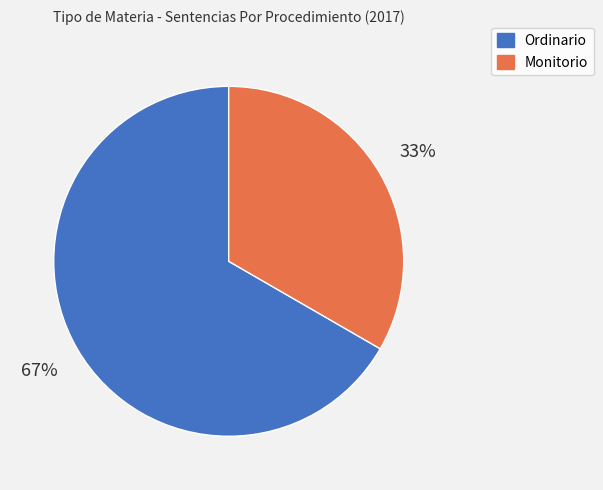

Combined, do Ordinario and Monitorio account for over 50%?

Yes